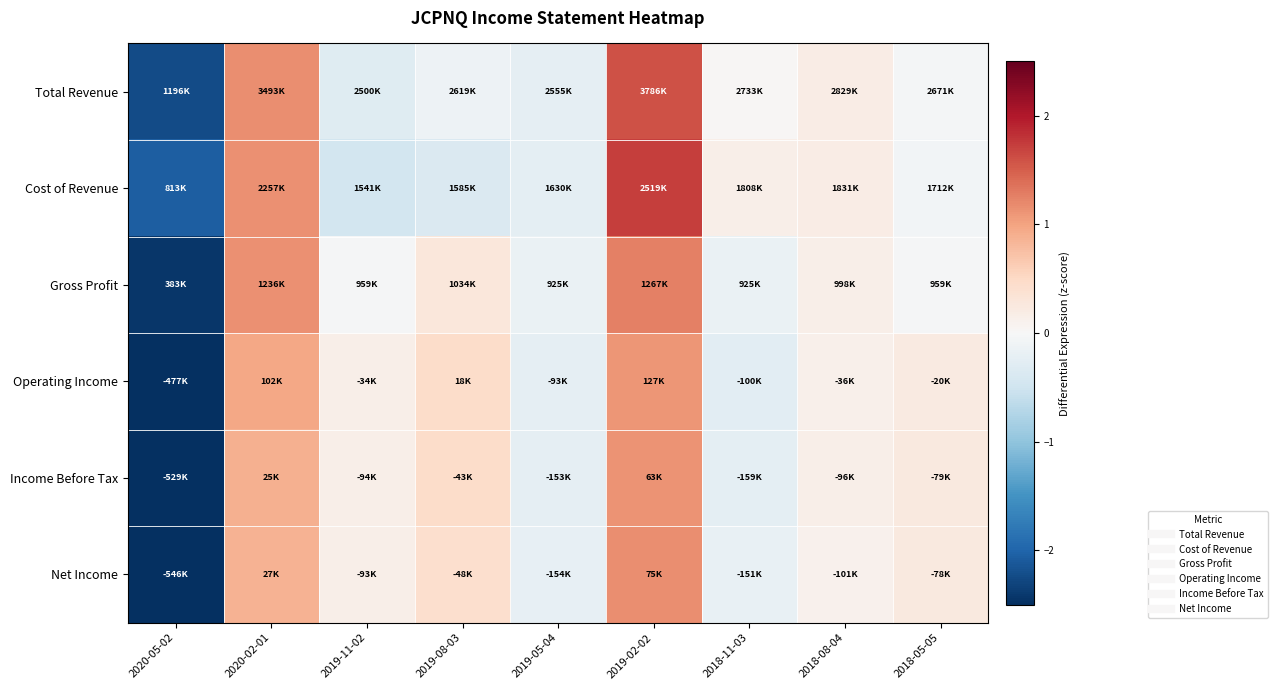

Reading left to right, what are all the values shown in this chart?

Total Revenue: 2020-05-02=-2.2	2020-02-01=1.2	2019-11-02=-0.3	2019-08-03=-0.1	2019-05-04=-0.2	2019-02-02=1.6	2018-11-03=0.0	2018-08-04=0.2	2018-05-05=-0.1
Cost of Revenue: 2020-05-02=-2.1	2020-02-01=1.1	2019-11-02=-0.5	2019-08-03=-0.4	2019-05-04=-0.3	2019-02-02=1.7	2018-11-03=0.1	2018-08-04=0.2	2018-05-05=-0.1
Gross Profit: 2020-05-02=-2.4	2020-02-01=1.1	2019-11-02=-0.0	2019-08-03=0.3	2019-05-04=-0.2	2019-02-02=1.3	2018-11-03=-0.2	2018-08-04=0.1	2018-05-05=-0.0
Operating Income: 2020-05-02=-2.5	2020-02-01=1.0	2019-11-02=0.1	2019-08-03=0.5	2019-05-04=-0.2	2019-02-02=1.1	2018-11-03=-0.3	2018-08-04=0.1	2018-05-05=0.2
Income Before Tax: 2020-05-02=-2.6	2020-02-01=0.9	2019-11-02=0.2	2019-08-03=0.5	2019-05-04=-0.2	2019-02-02=1.1	2018-11-03=-0.3	2018-08-04=0.1	2018-05-05=0.2
Net Income: 2020-05-02=-2.6	2020-02-01=0.9	2019-11-02=0.2	2019-08-03=0.4	2019-05-04=-0.2	2019-02-02=1.2	2018-11-03=-0.2	2018-08-04=0.1	2018-05-05=0.2